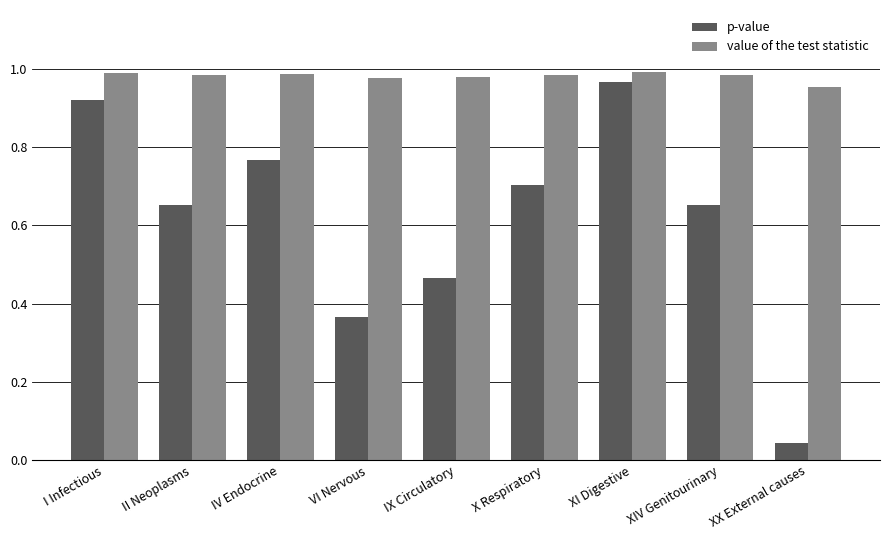

Rank the series by their average value, from lowest to highest.

p-value, value of the test statistic